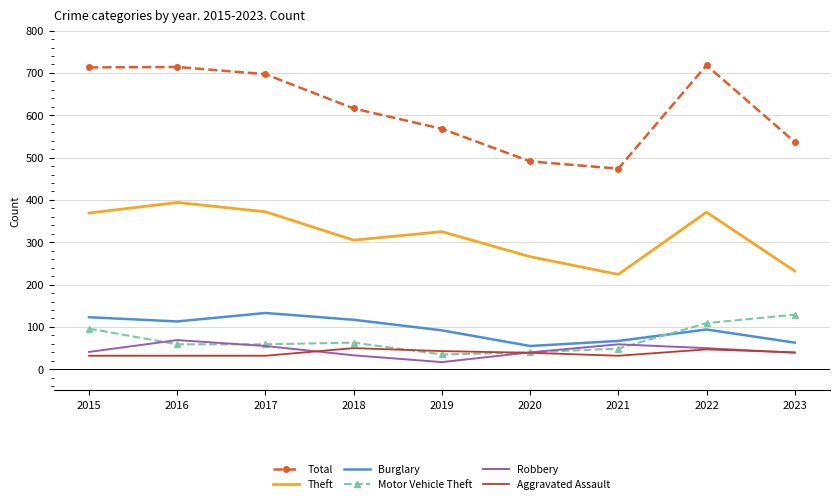

What is the total value across all series at 2016?

1381